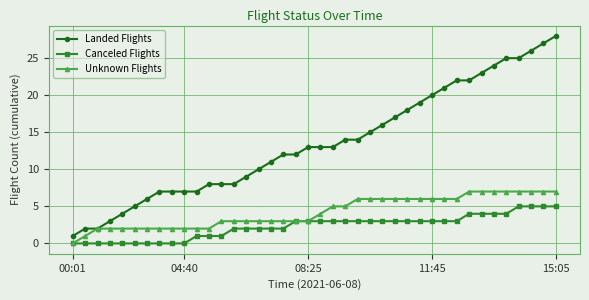

What is the maximum value shown in the chart?

28